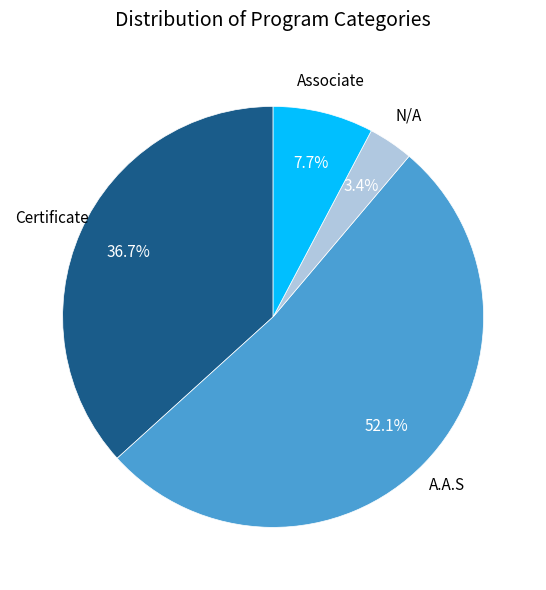

Combined, do Certificate and A.A.S account for over 50%?

Yes